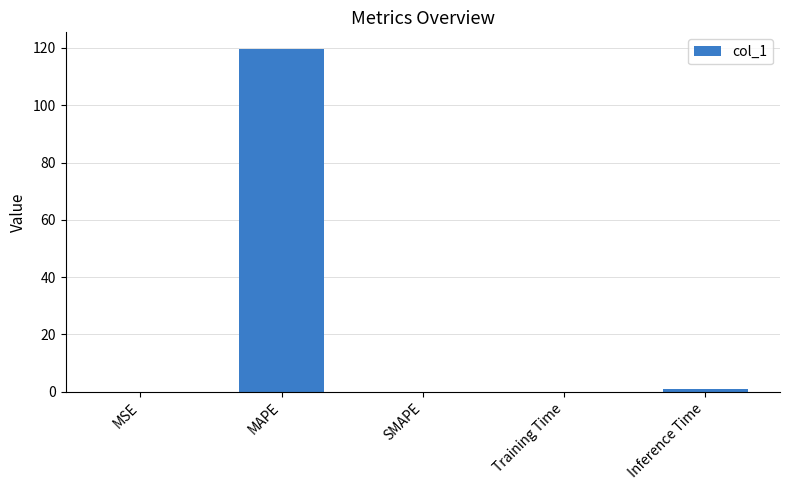

Read the value at MAPE.

119.5